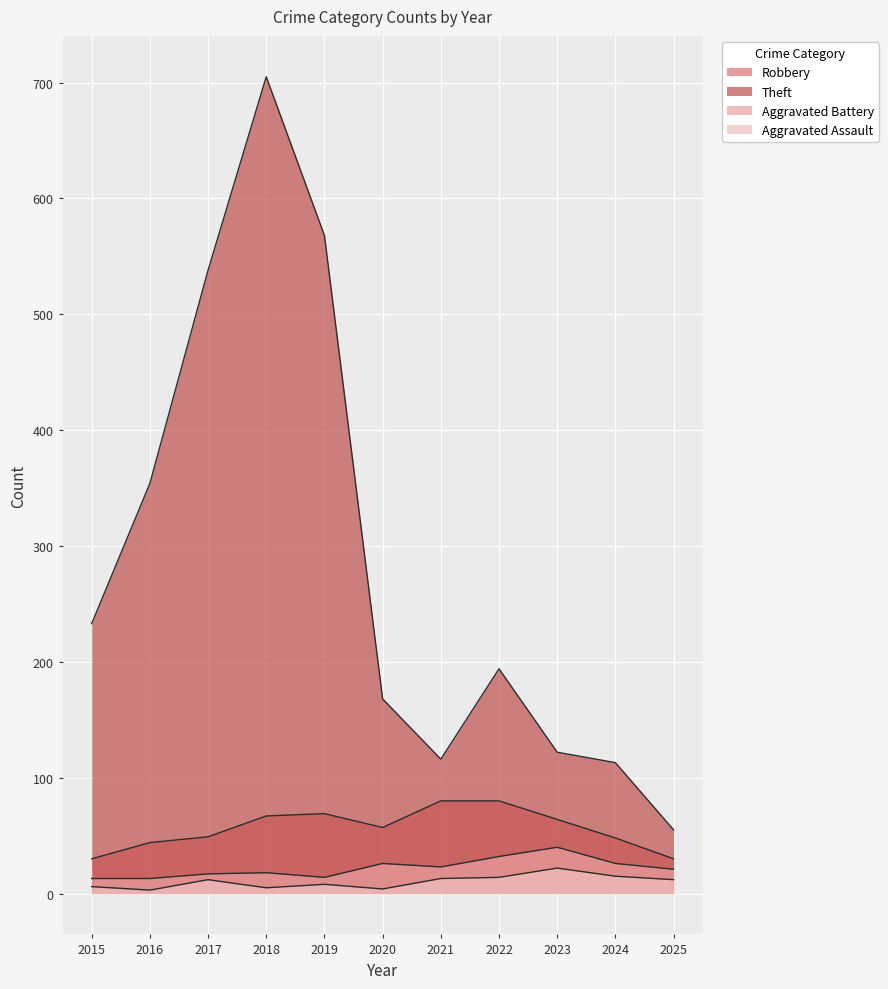

What is the difference between the maximum and minimum values in the Aggravated Assault series?

19